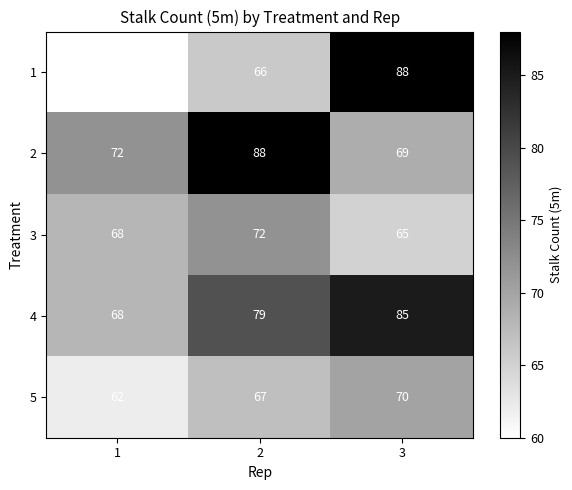

Between 1 and 3, which series saw the biggest shift?

1